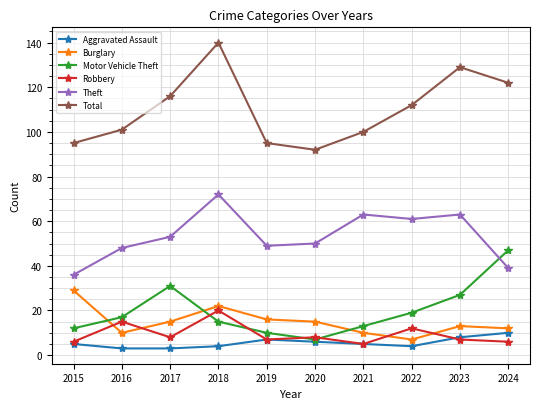

How many data points does each series have?

10